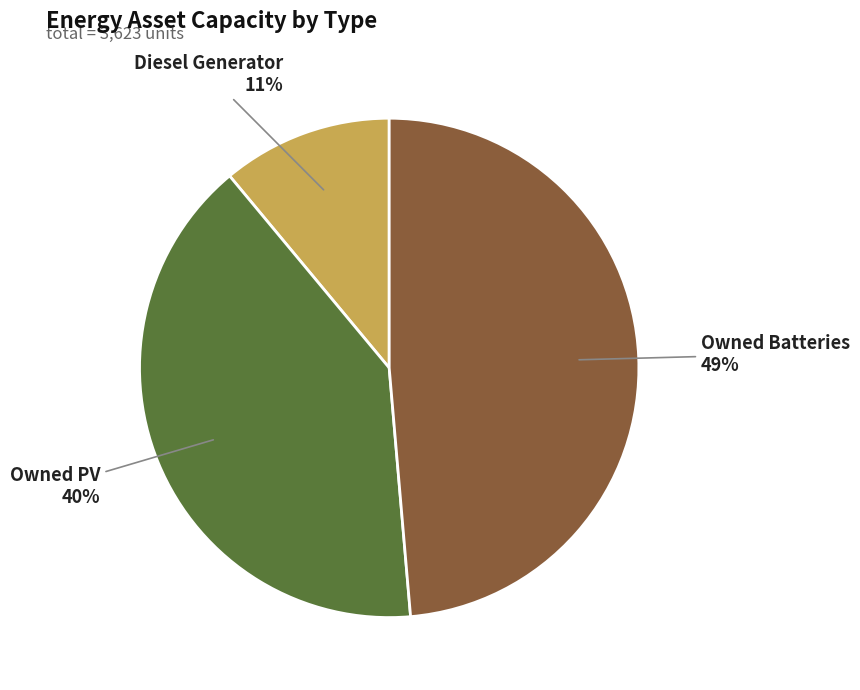

What percentage is the Owned Batteries slice, to the nearest percent?

49%